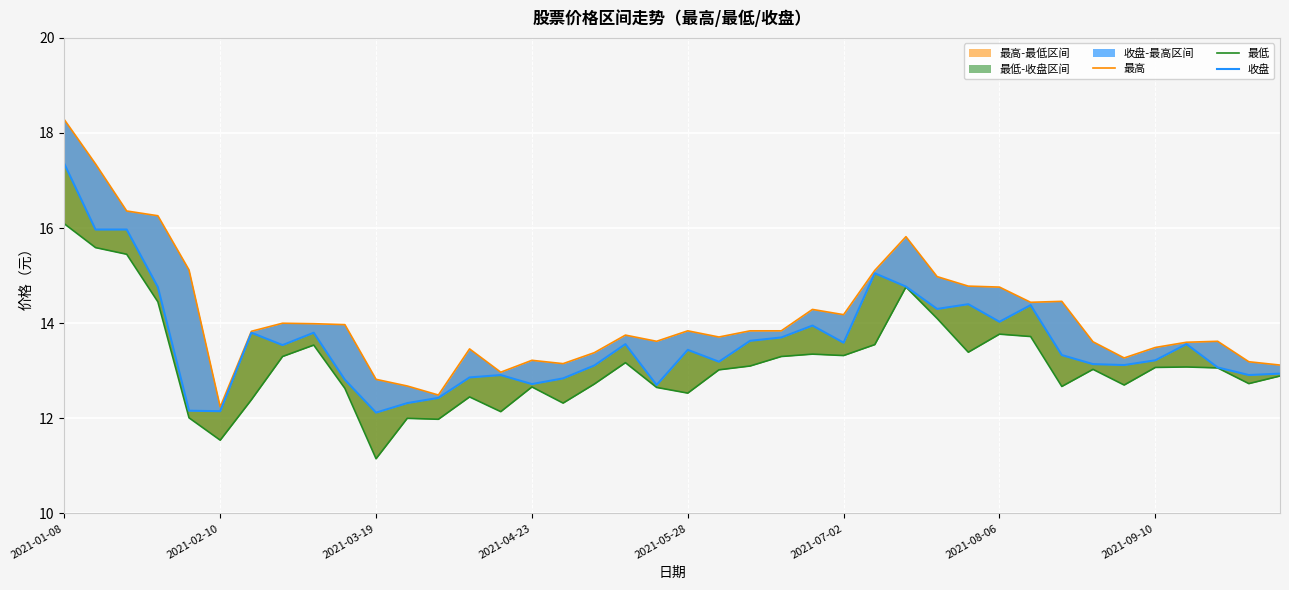

True or false: 最低 has more than 0 points higher than both neighbors.

True